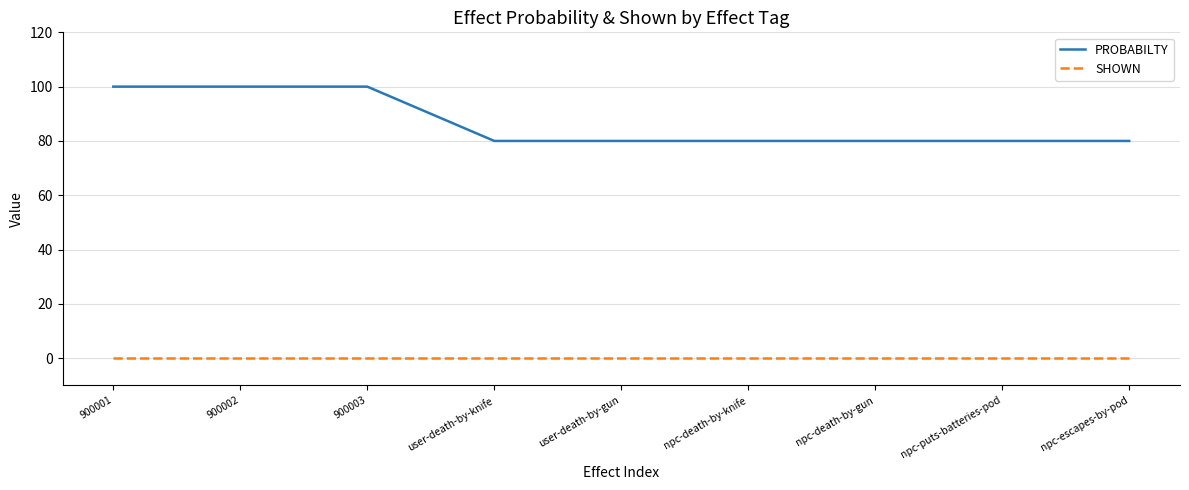

What are all the series names shown in the legend?

PROBABILTY, SHOWN